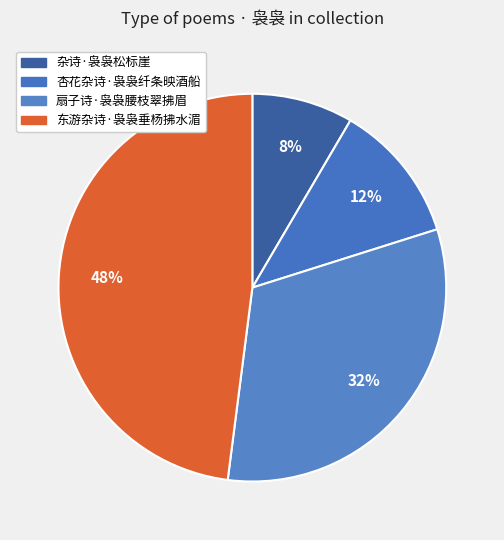

Between 杂诗·袅袅松标崖 and 东游杂诗·袅袅垂杨拂水湄, which is larger?

东游杂诗·袅袅垂杨拂水湄